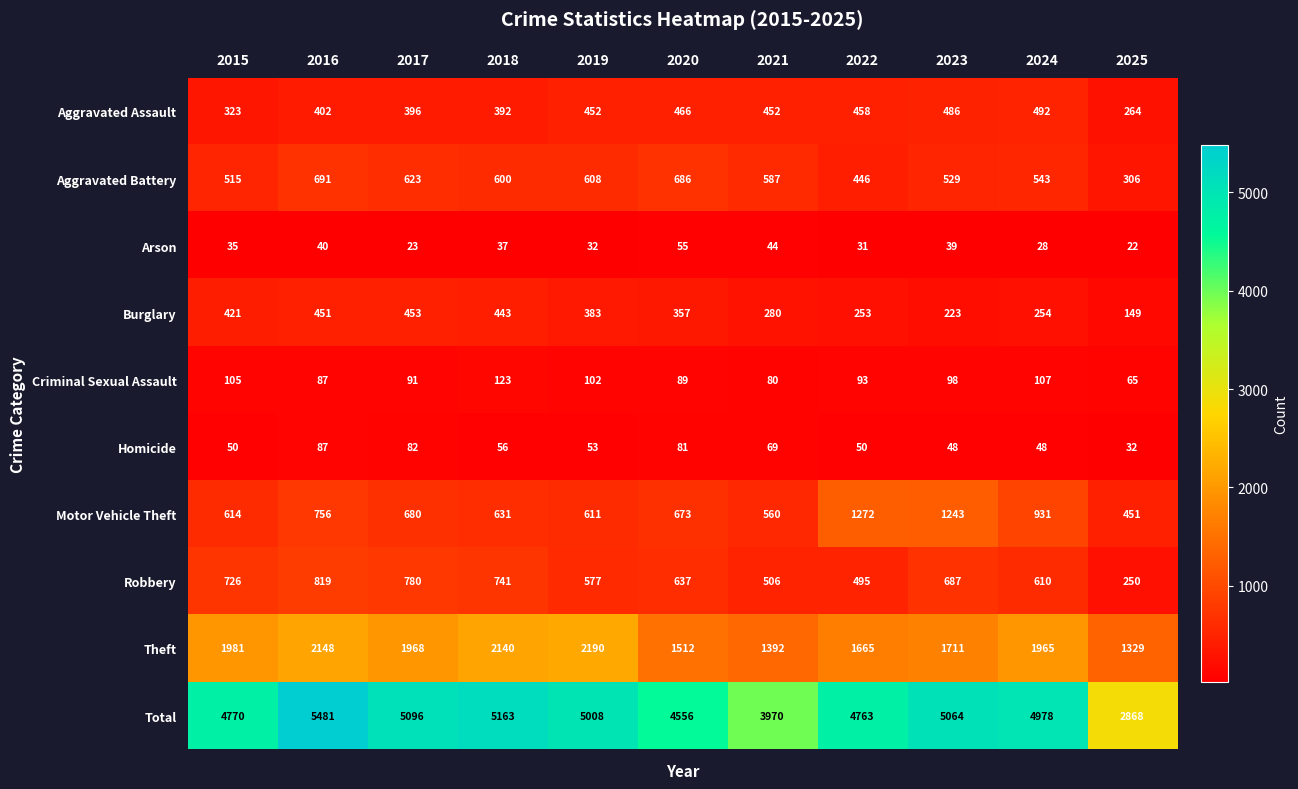

The value of Motor Vehicle Theft at 2024 is 931. True or false?

True